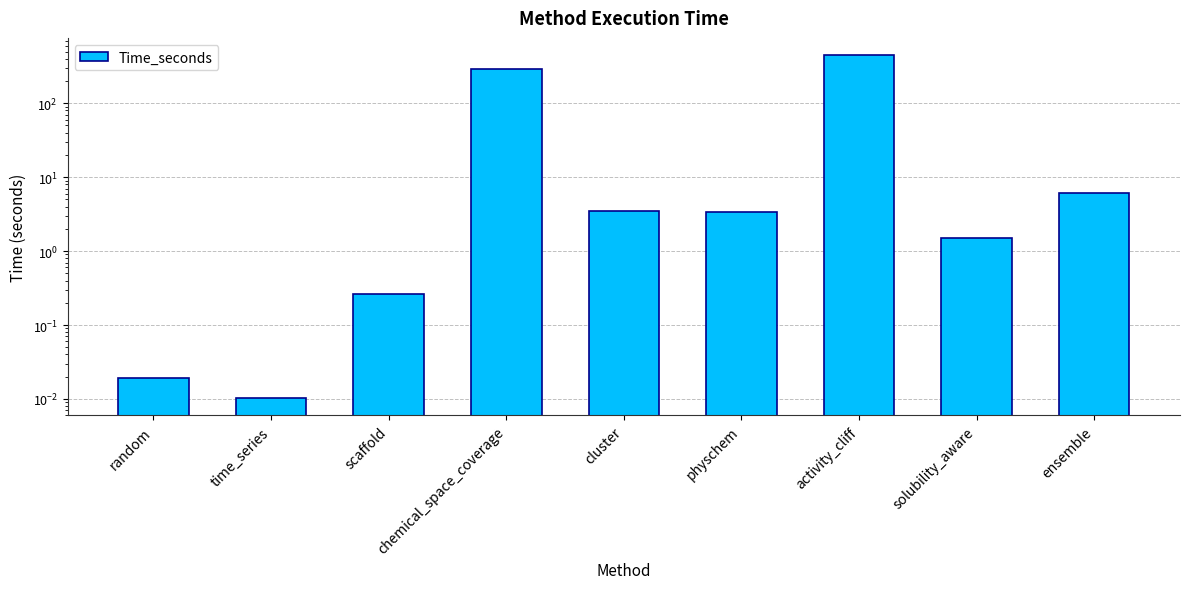

Between activity_cliff and time_series, which is larger?

activity_cliff